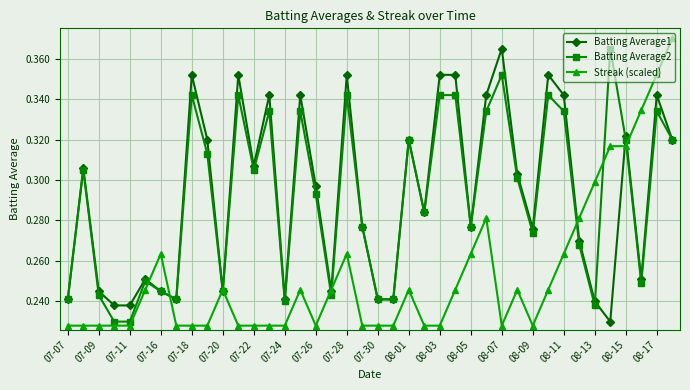

At how many categories does at least one series exceed 0?

40